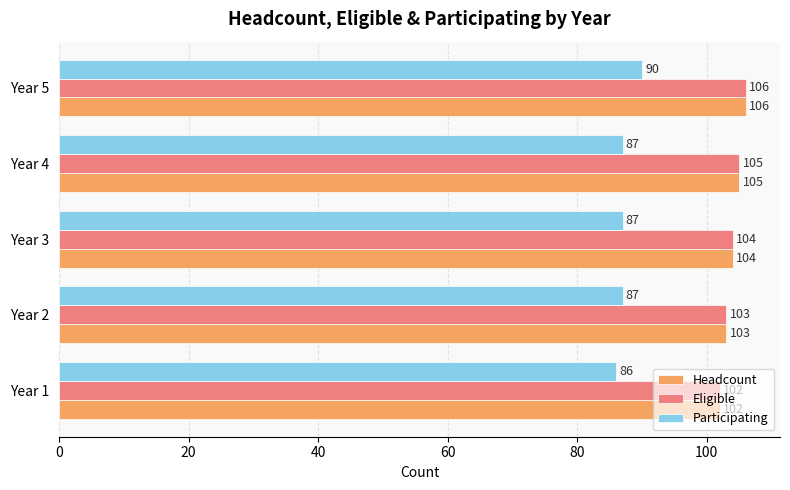

Count the number of data series in this chart.

3